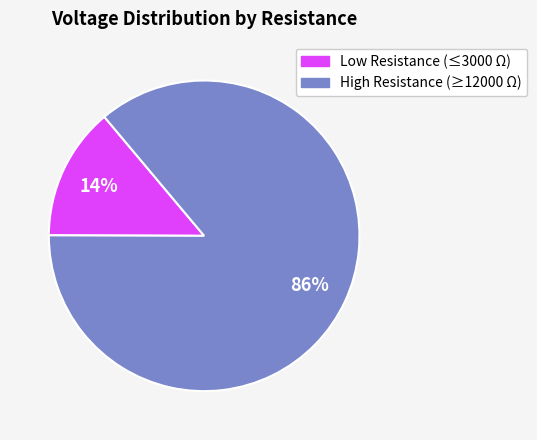

To the nearest percent, what is the average slice percentage?

50%